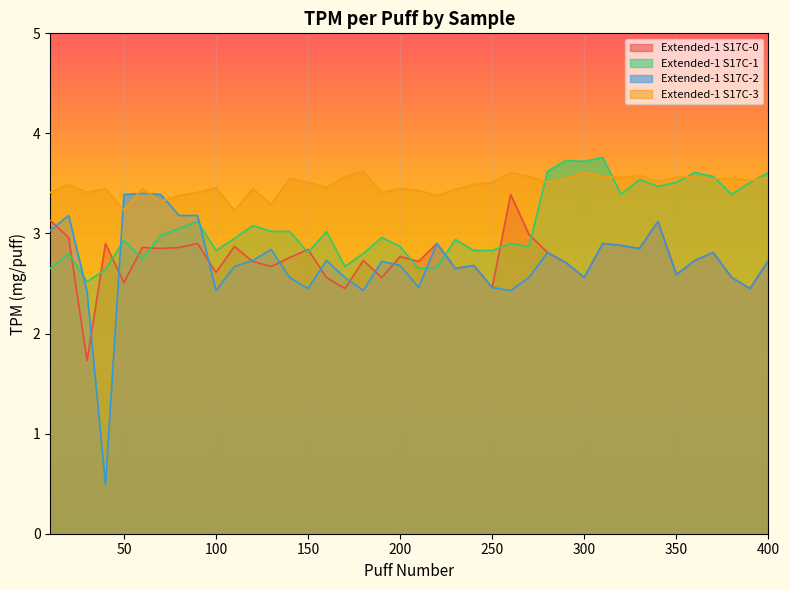

What is the difference between the highest and lowest values at 100?

1.0